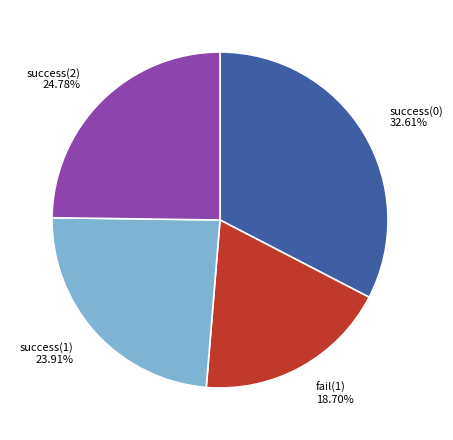

Does success(1) represent more than half of the total?

No